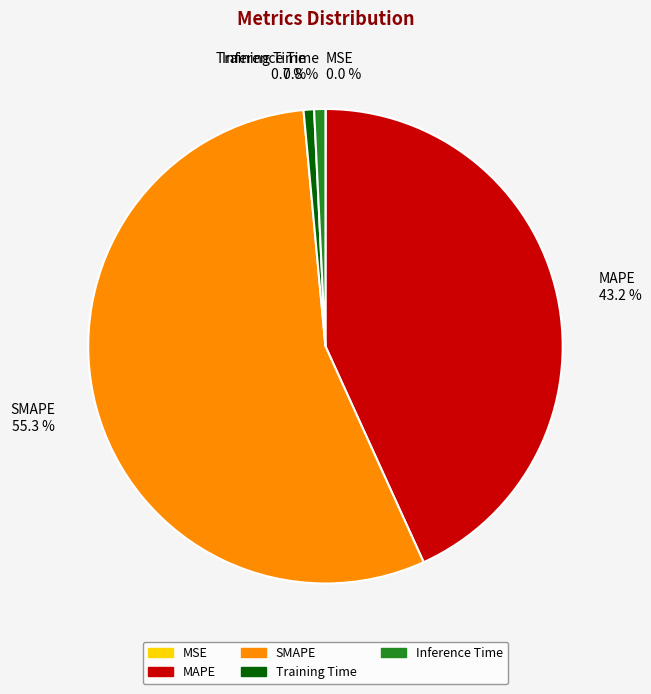

Does any single category account for the majority?

Yes